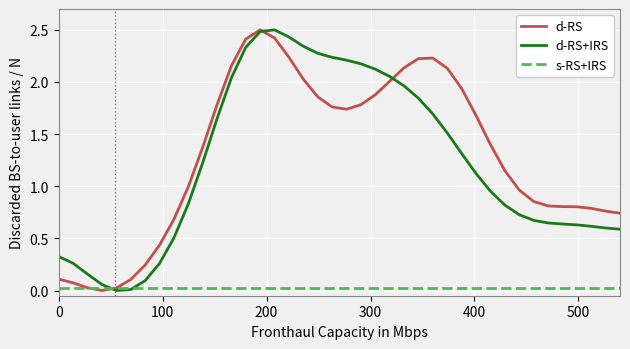

What is the greatest value displayed?

2.5